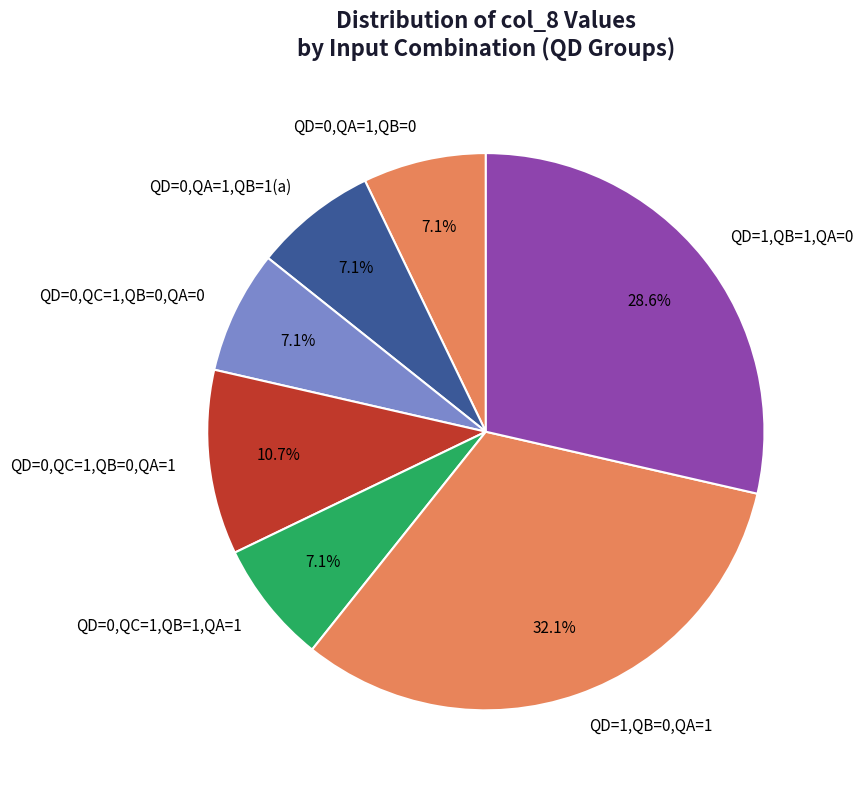

Is it true that QD=0,QC=1,QB=1,QA=1 is 7% of the pie?

True